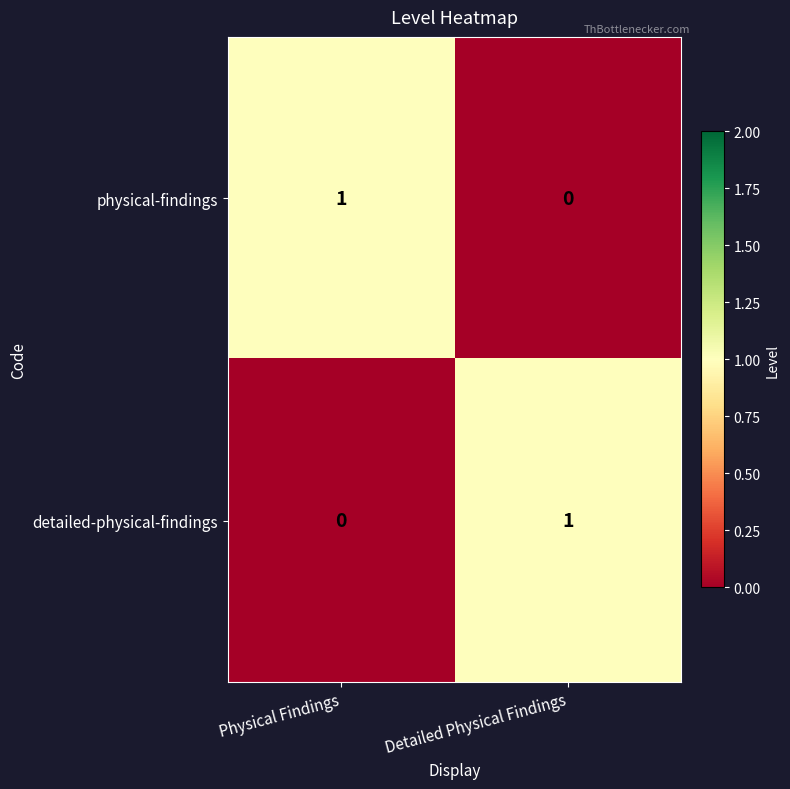

Reading left to right, list all the values displayed in this chart.

physical-findings: Physical Findings=1	Detailed Physical Findings=0
detailed-physical-findings: Physical Findings=0	Detailed Physical Findings=1